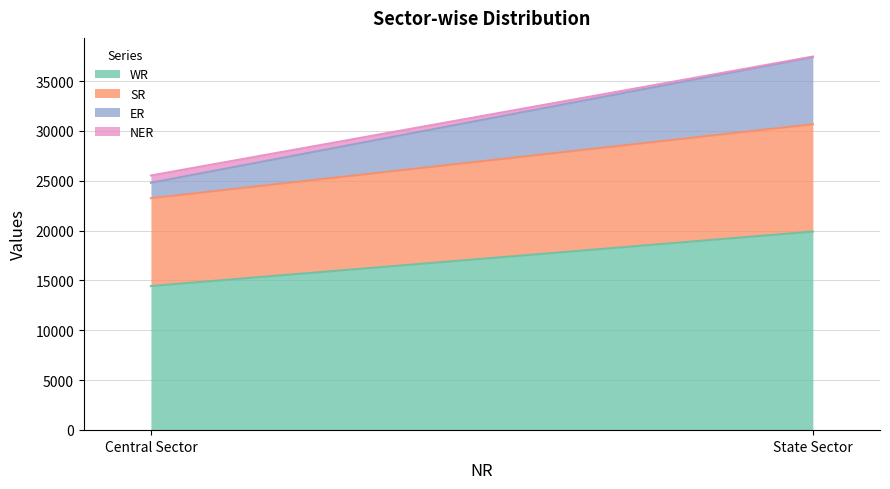

What is the greatest value displayed?

19903